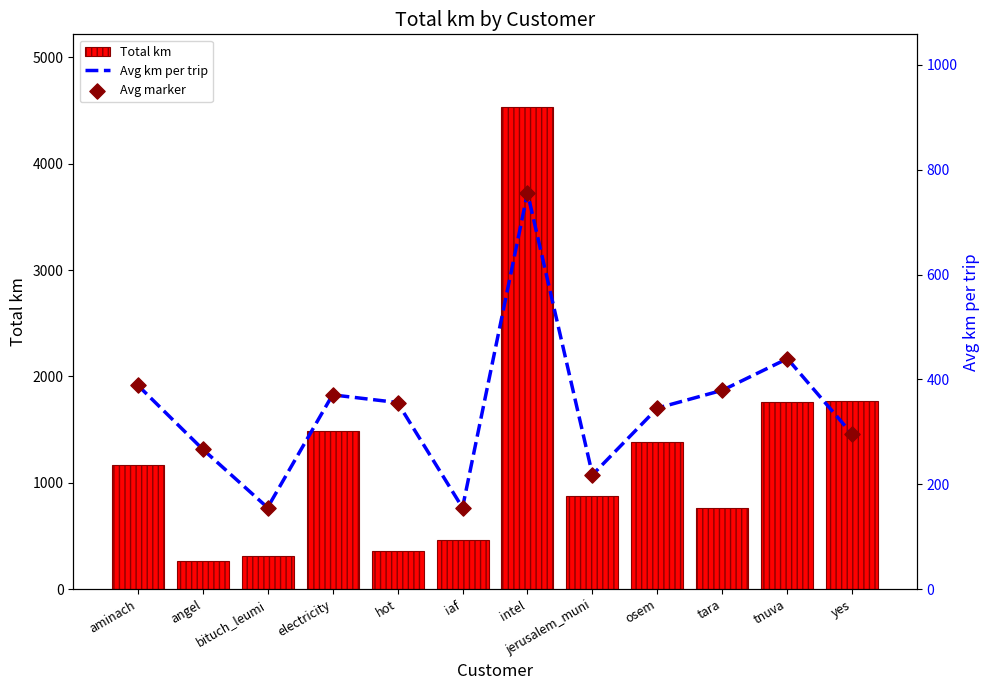

Which series has the largest total across all categories?

Total km